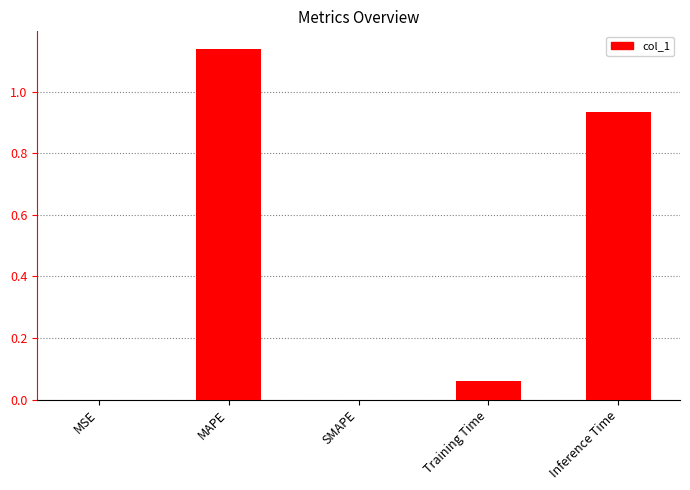

The chart shows a value of 0.0 at MSE. True or false?

True